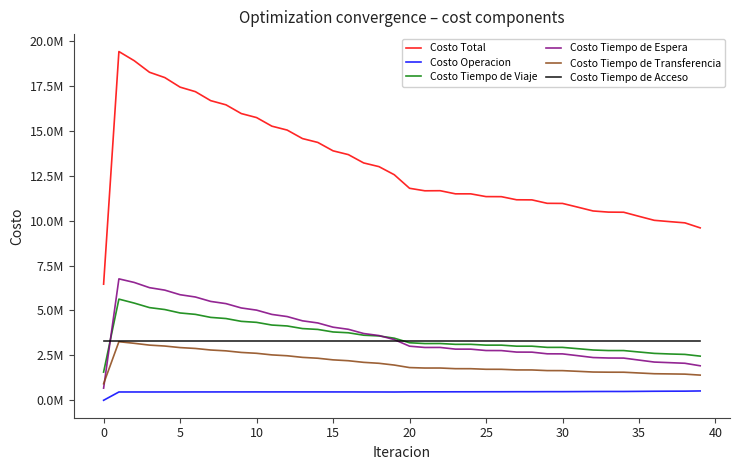

What are all the series names shown in the legend?

Costo Total, Costo Operacion, Costo Tiempo de Viaje, Costo Tiempo de Espera, Costo Tiempo de Transferencia, Costo Tiempo de Acceso